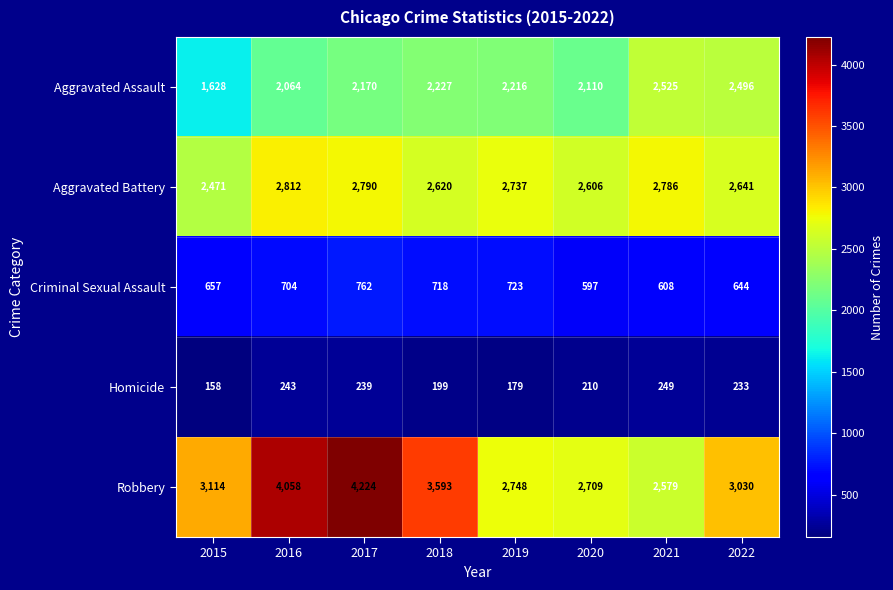

Which series has the largest range (max minus min)?

Robbery